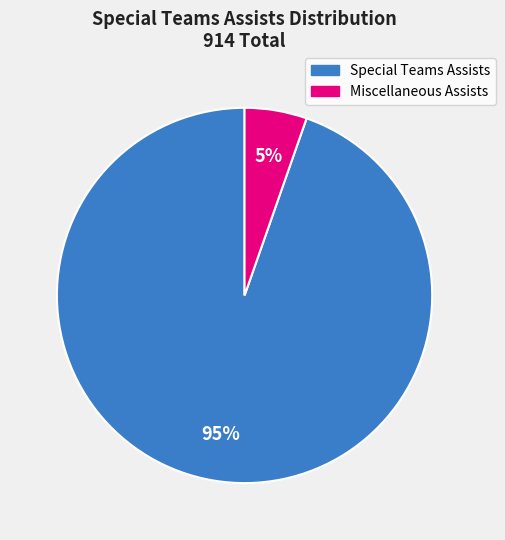

To the nearest percent, what is the average slice percentage?

50%